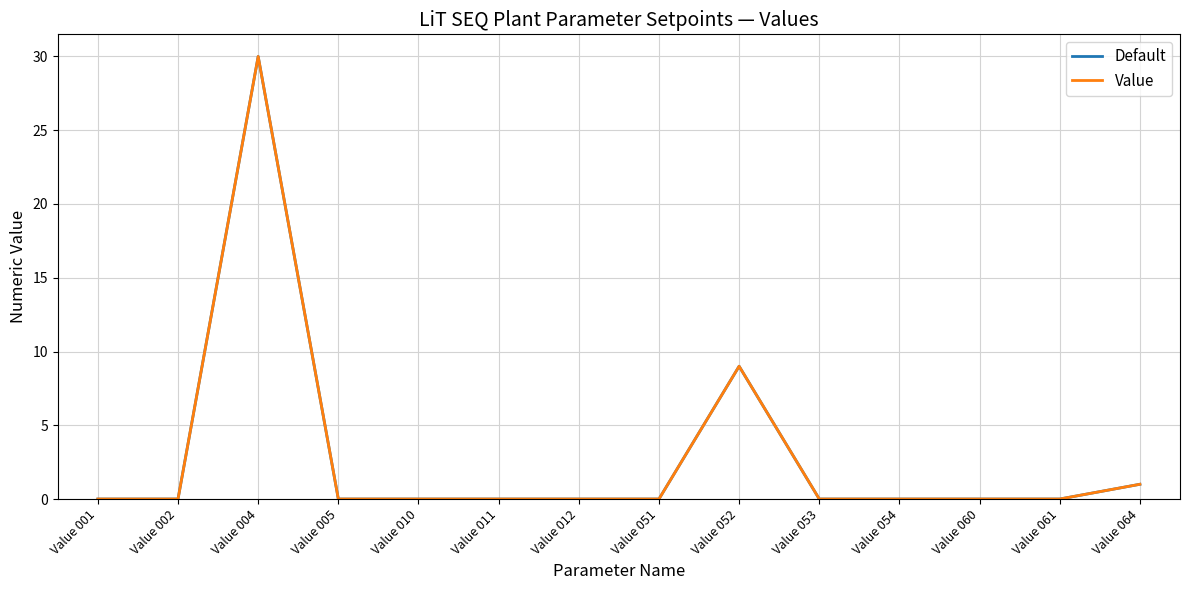

The value of Value at Value 064 is 2. True or false?

False